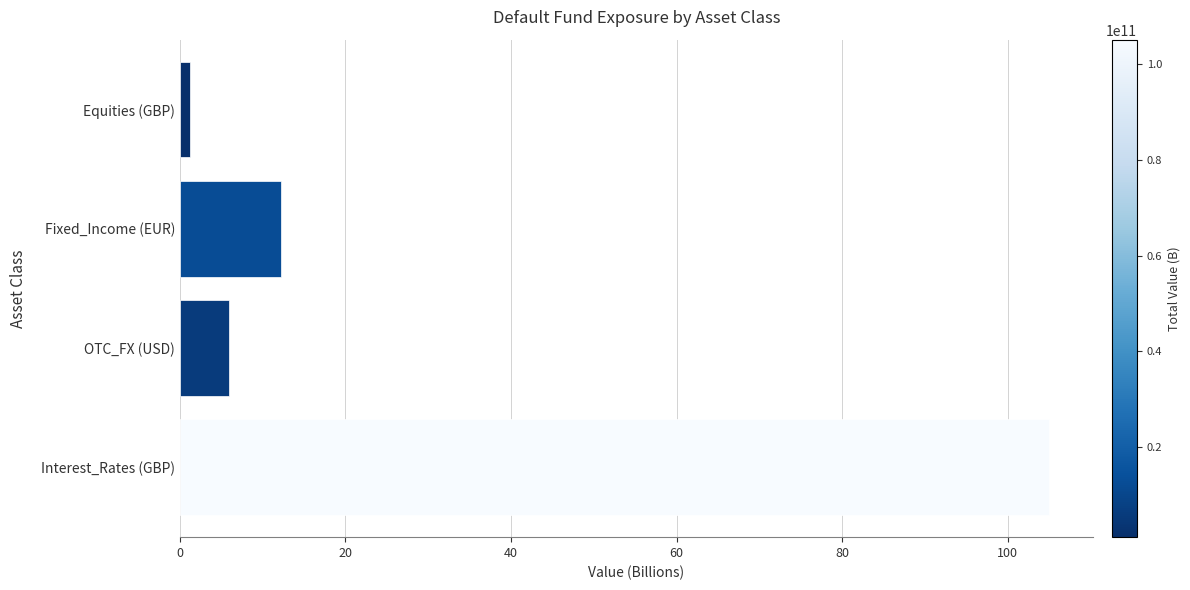

Between Interest_Rates (GBP) and Equities (GBP), which is larger?

Interest_Rates (GBP)